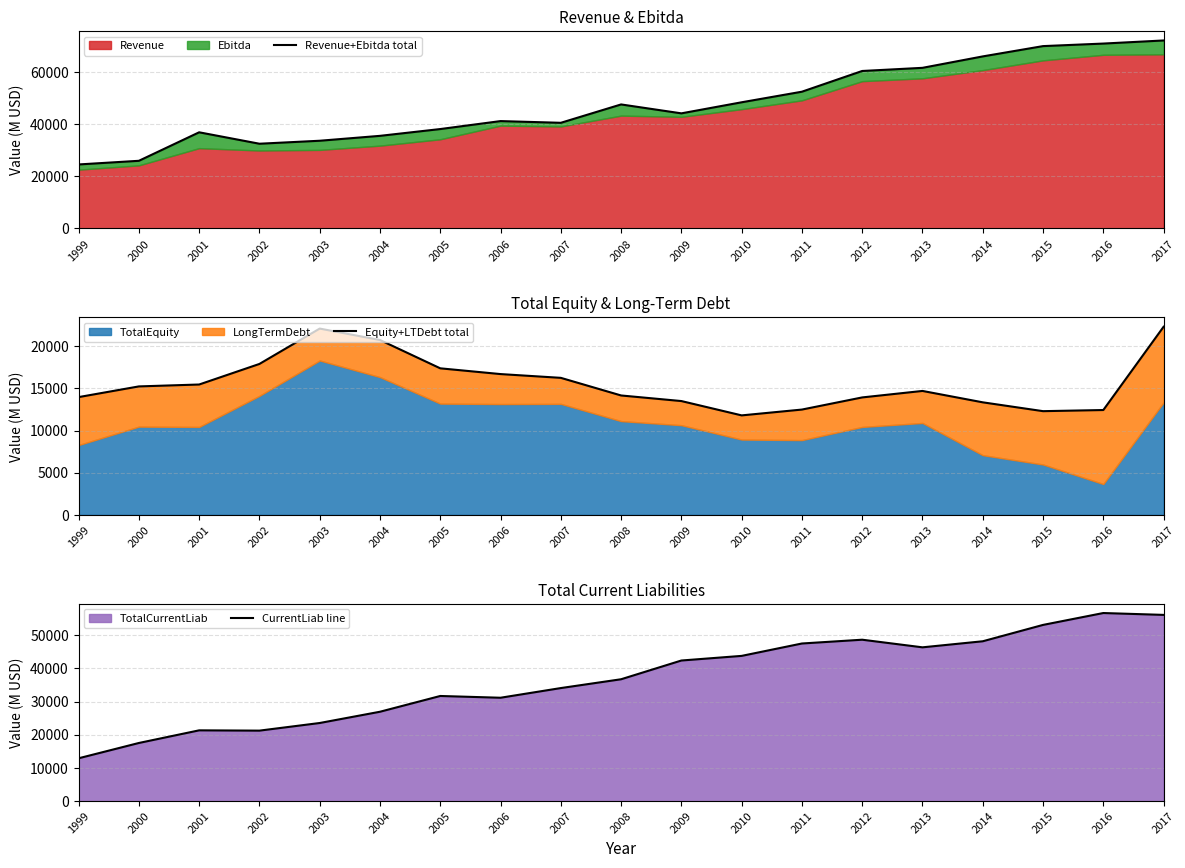

What is the highest value of the Equity+LTDebt total series?

22335